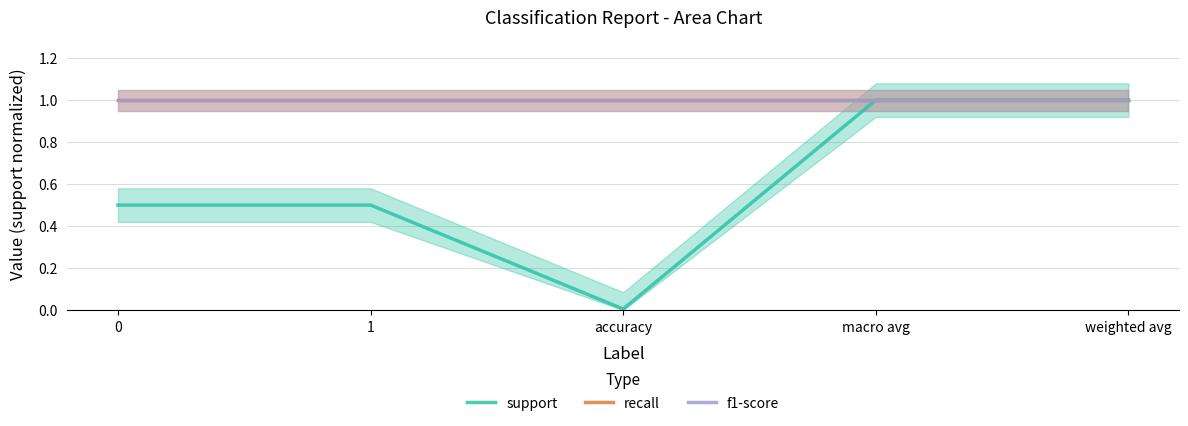

What is the difference between the highest and lowest values at accuracy?

1.0